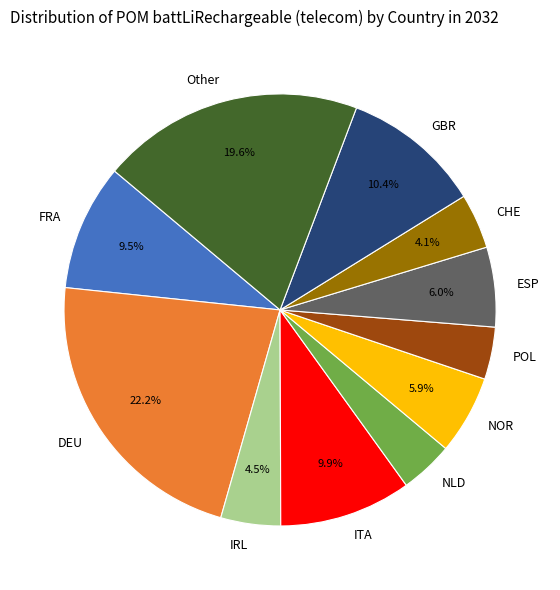

Which slice is the largest?

DEU